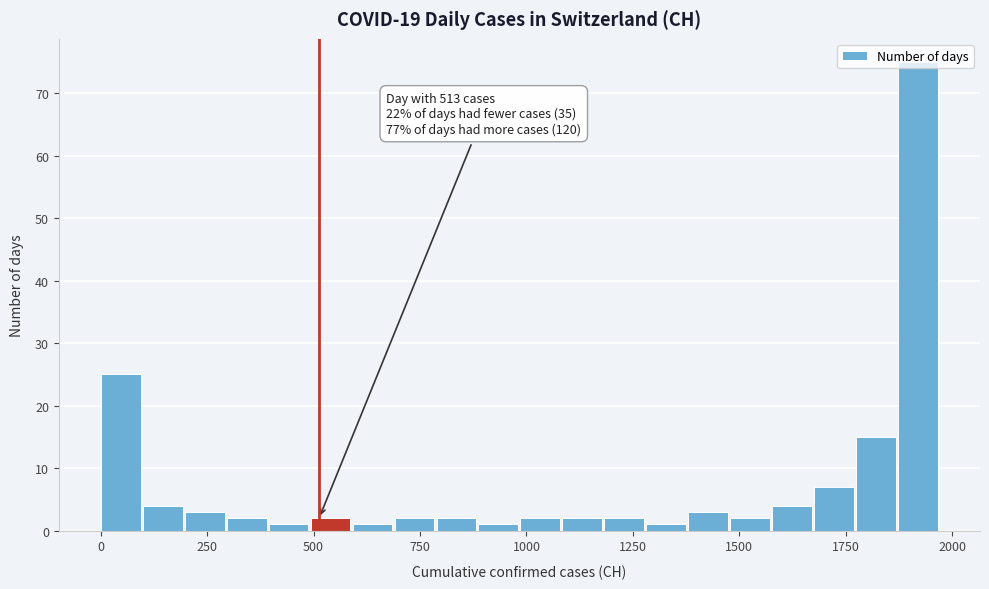

Around what value on the x-axis is the tallest bar? Give the approximate position of its centre, as read against the axis.

1900